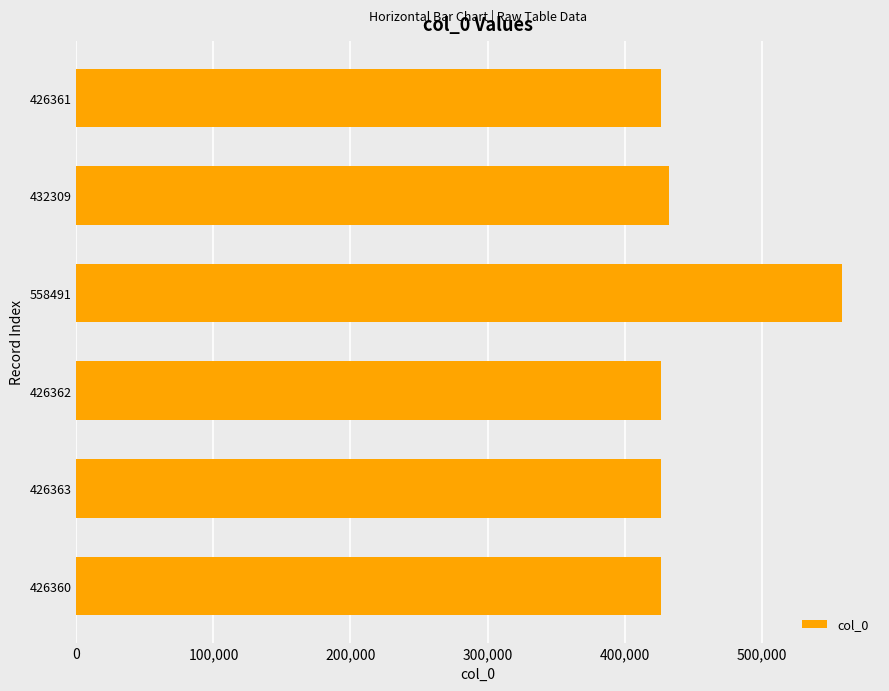

Which category has the highest value across all series?

558491